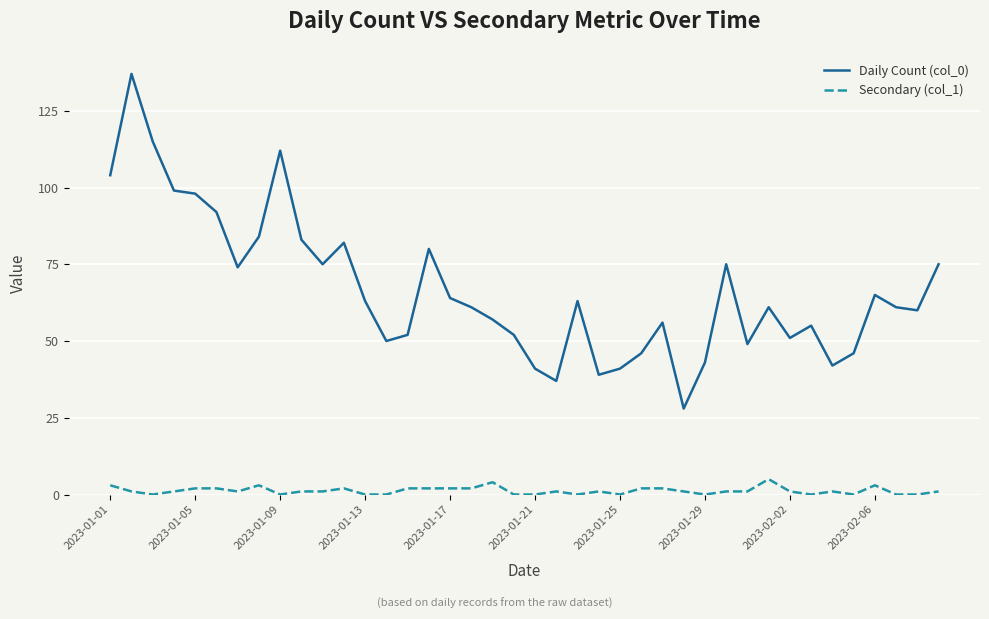

Which series has the largest total across all categories?

Daily Count (col_0)